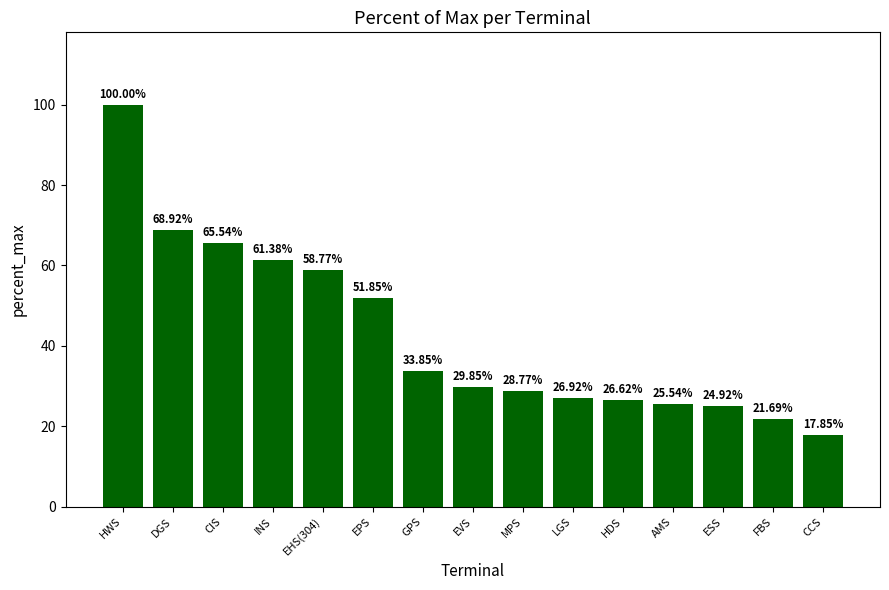

What is the value of the 12th bar from the left?

25.5